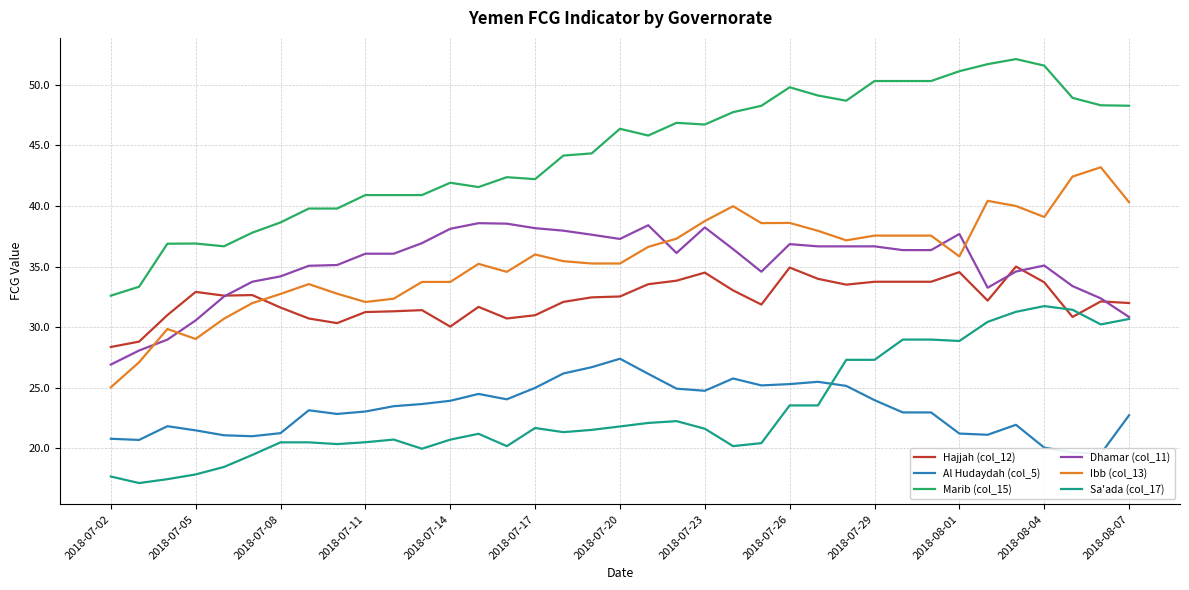

What are all the series names shown in the legend?

Hajjah (col_12), Al Hudaydah (col_5), Marib (col_15), Dhamar (col_11), Ibb (col_13), Sa'ada (col_17)